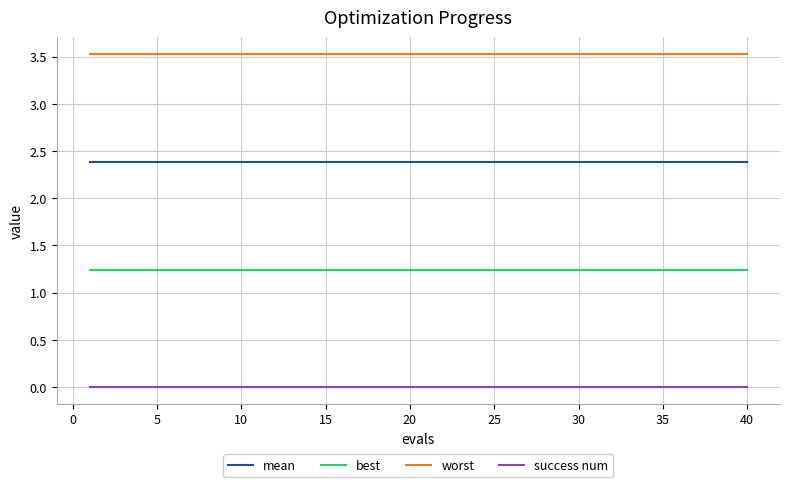

How many lines are shown in the chart?

4